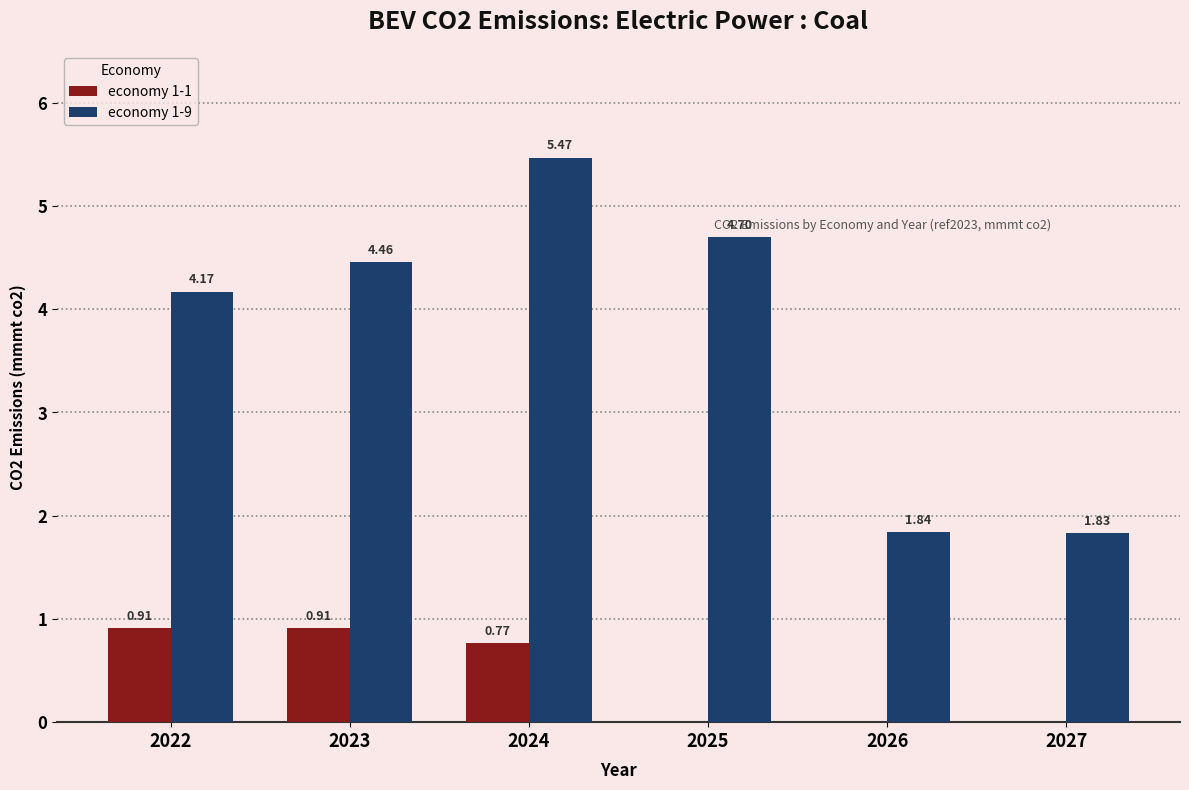

What is the sum of all economy 1-9 values?

22.5